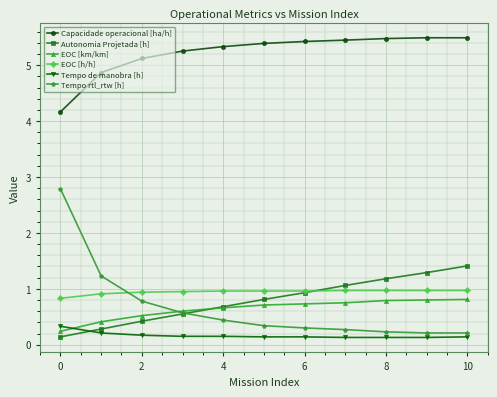

What are all the series names shown in the legend?

Capacidade operacional [ha/h], Autonomia Projetada [h], EOC [km/km], EOC [h/h], Tempo de manobra [h], Tempo rtl_rtw [h]